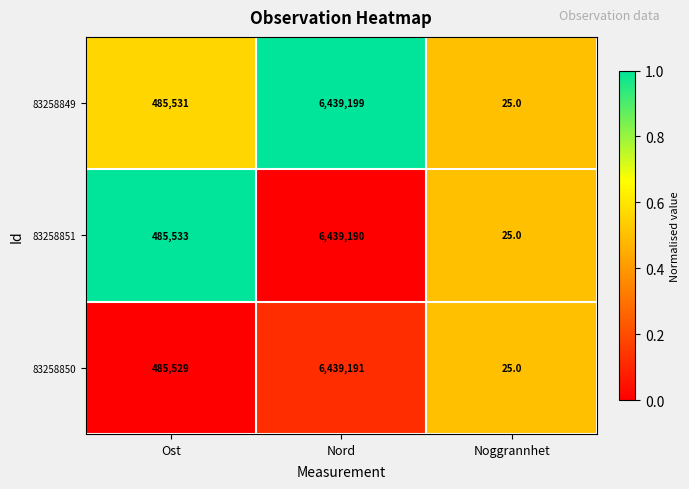

How many categories are shown in the chart?

3